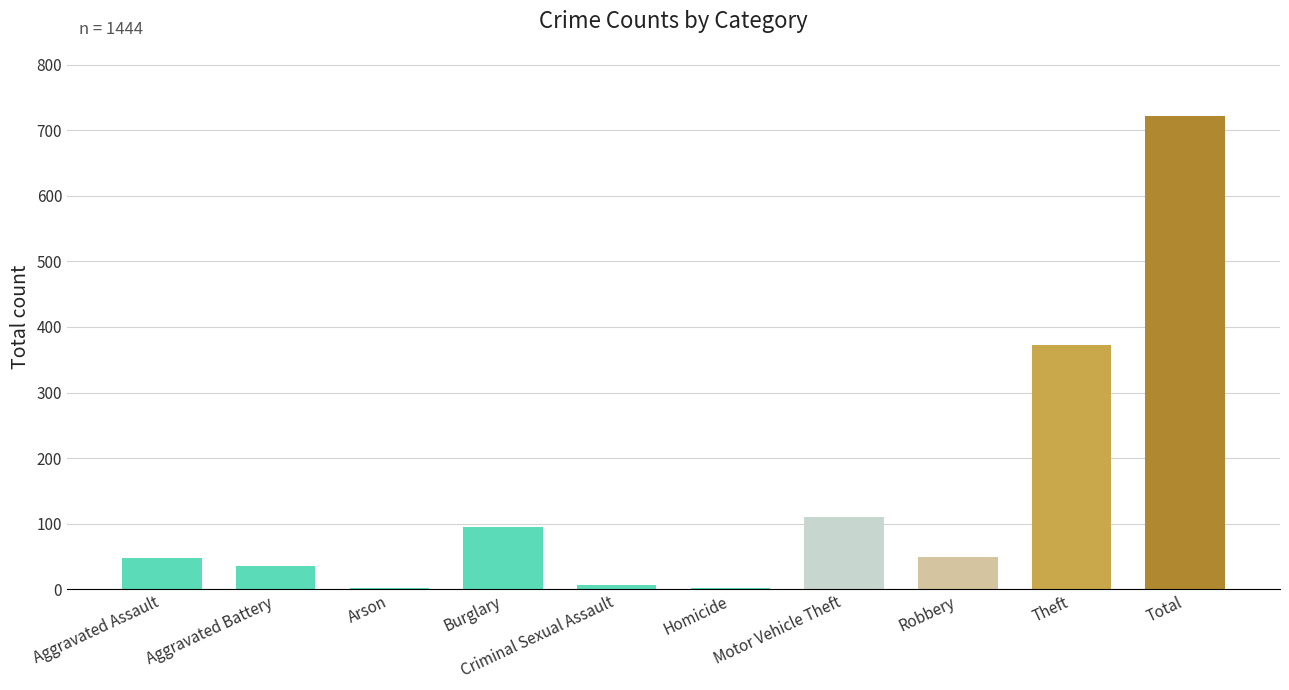

The chart shows a value of 372 at Theft. True or false?

True